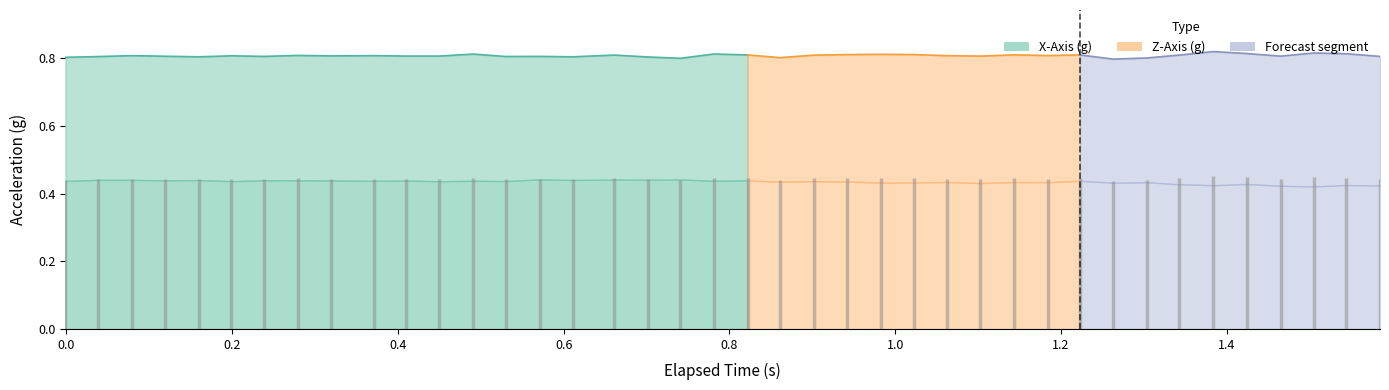

What is the sum of the elapsed values at 21 and 4?

1.0